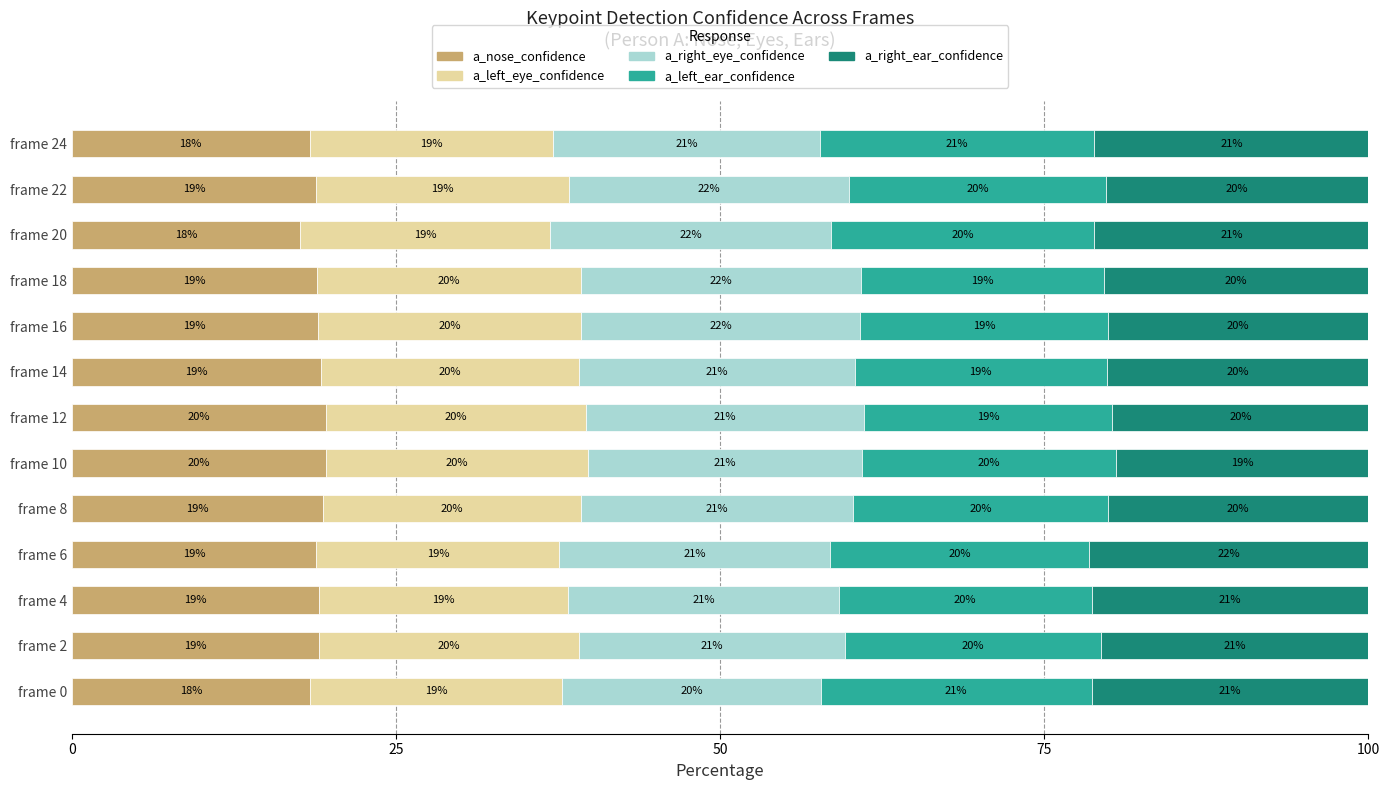

How many categories are shown in the chart?

13